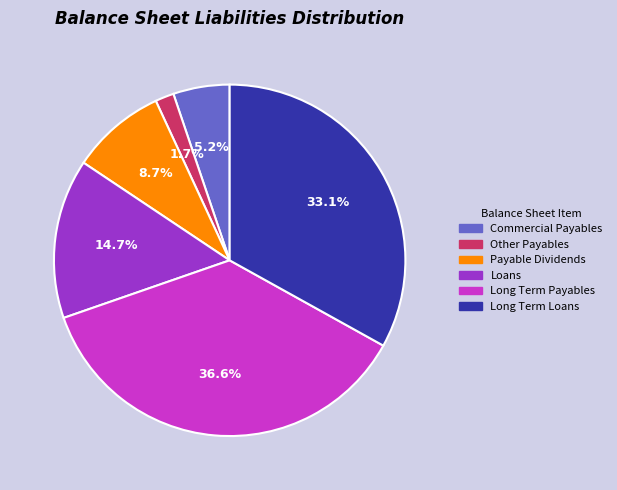

Is there any slice that represents more than half of the pie?

No